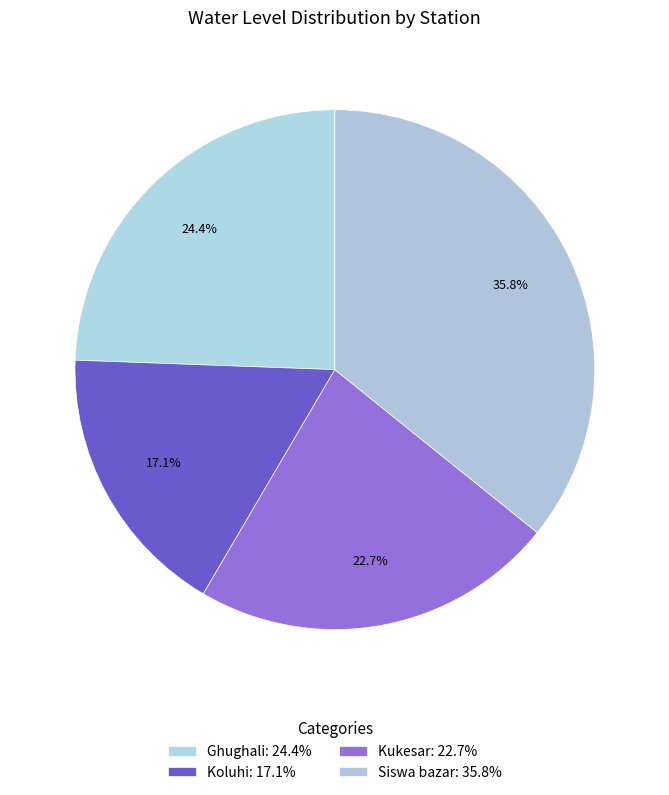

Count the number of slices in the pie.

4